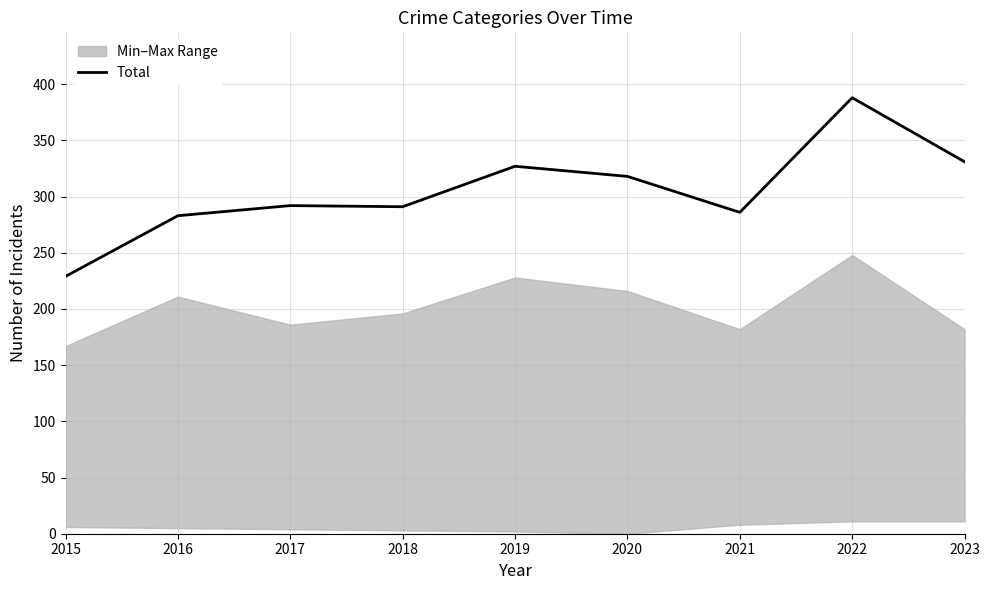

The chart shows a value of 98 at 2022. True or false?

False